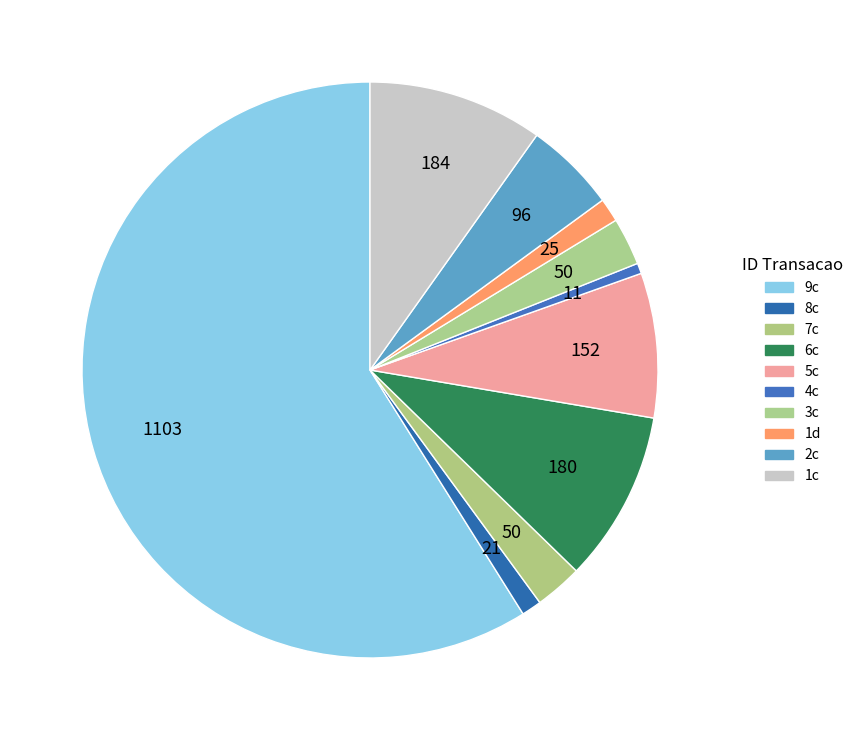

What percentage do 3c and 7c together represent?

5.3%